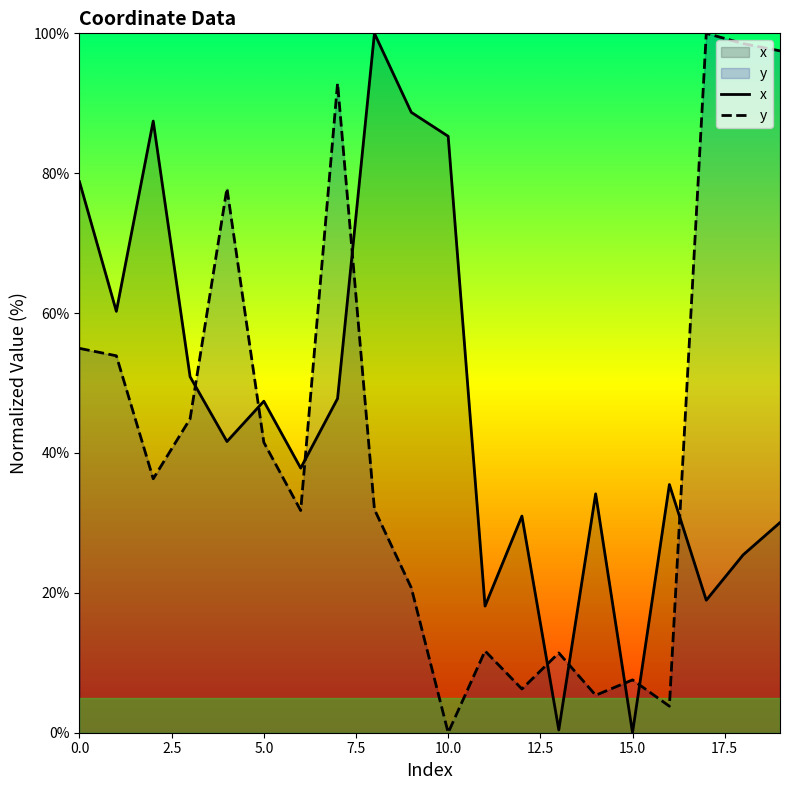

Rank the series by their average value, from lowest to highest.

y, x